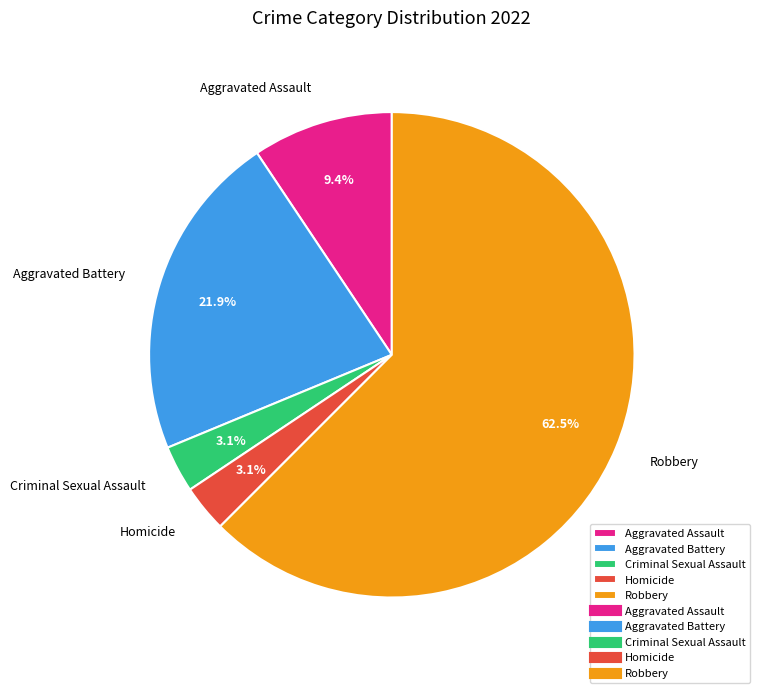

How many slices are in this pie chart?

5